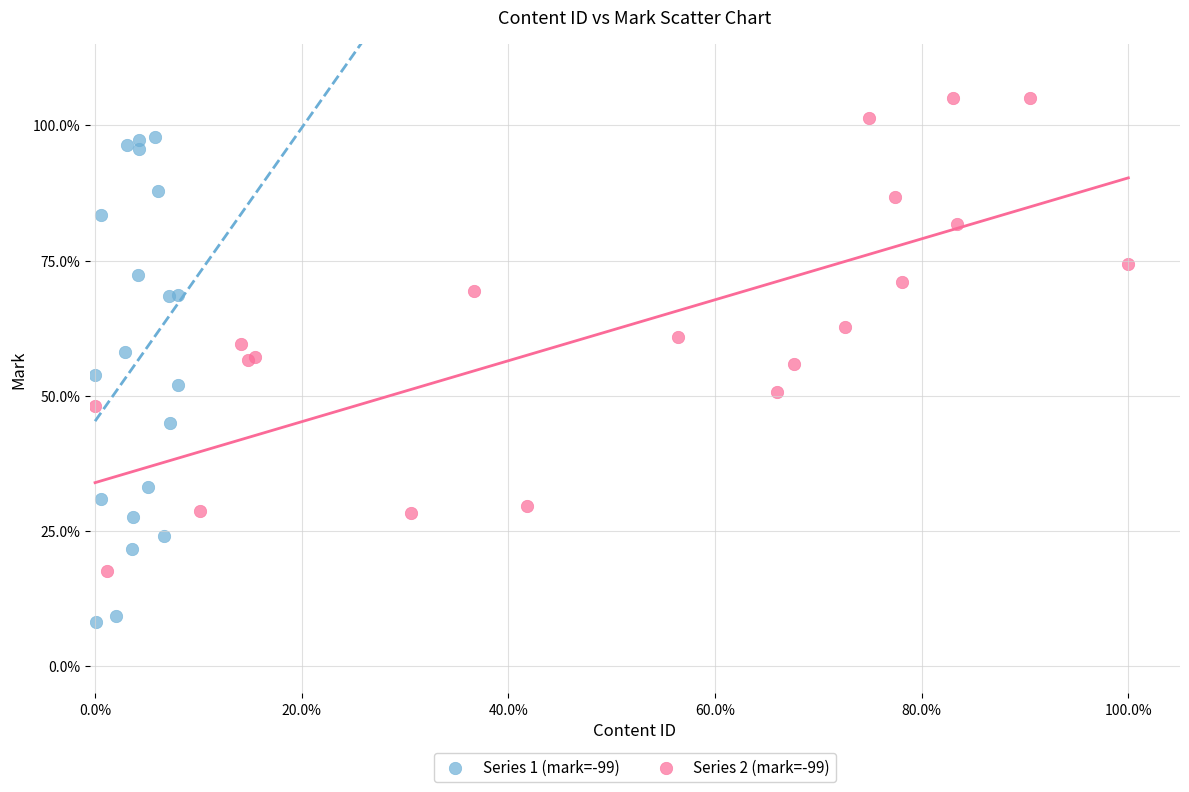

Which series has the largest Y range (max minus min)?

Series 1 (mark=-99)